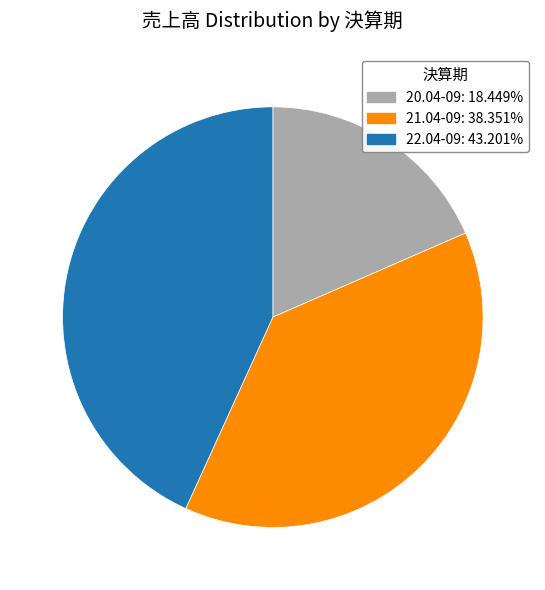

What is the largest slice in the pie chart?

22.04-09